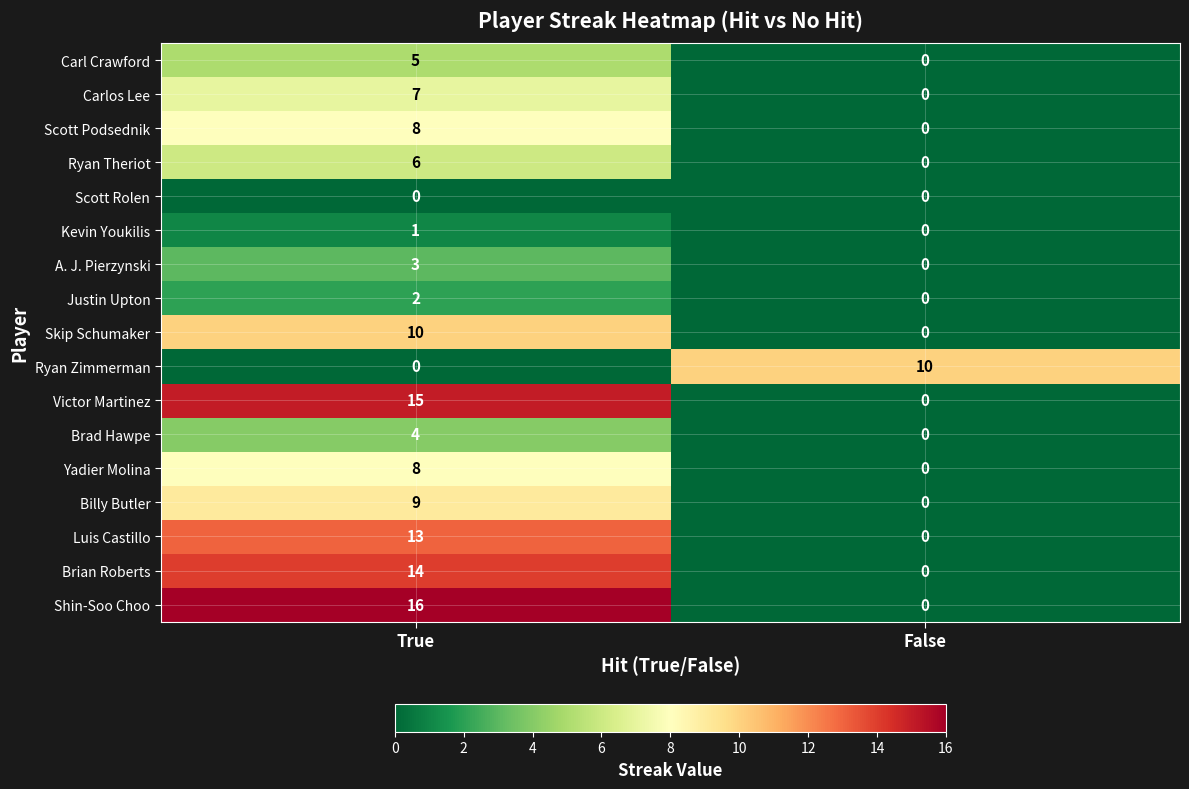

Which series has the widest spread of values?

Shin-Soo Choo